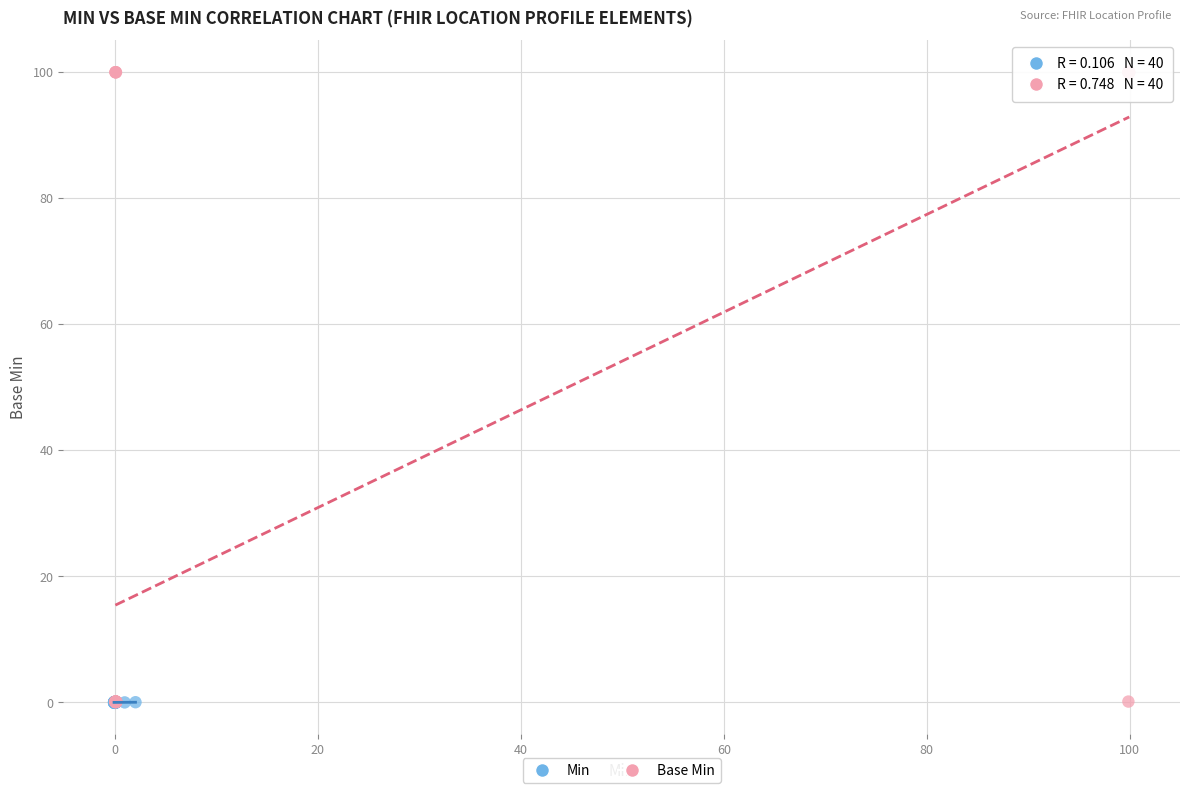

Which series has the widest spread of Y values?

Base Min